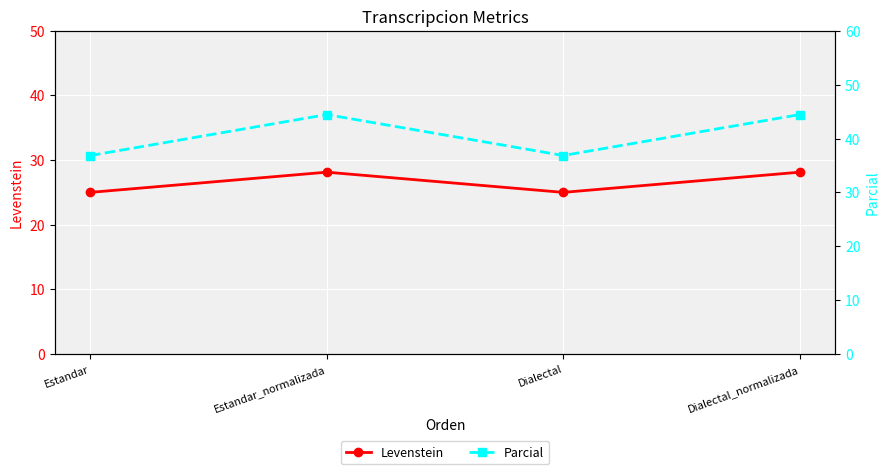

Between Estandar and Estandar_normalizada, which is larger?

Estandar_normalizada